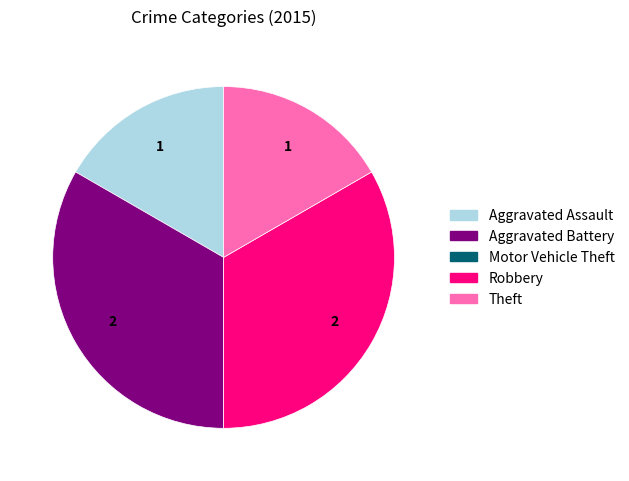

Combined, do Aggravated Battery and Robbery account for over 50%?

Yes